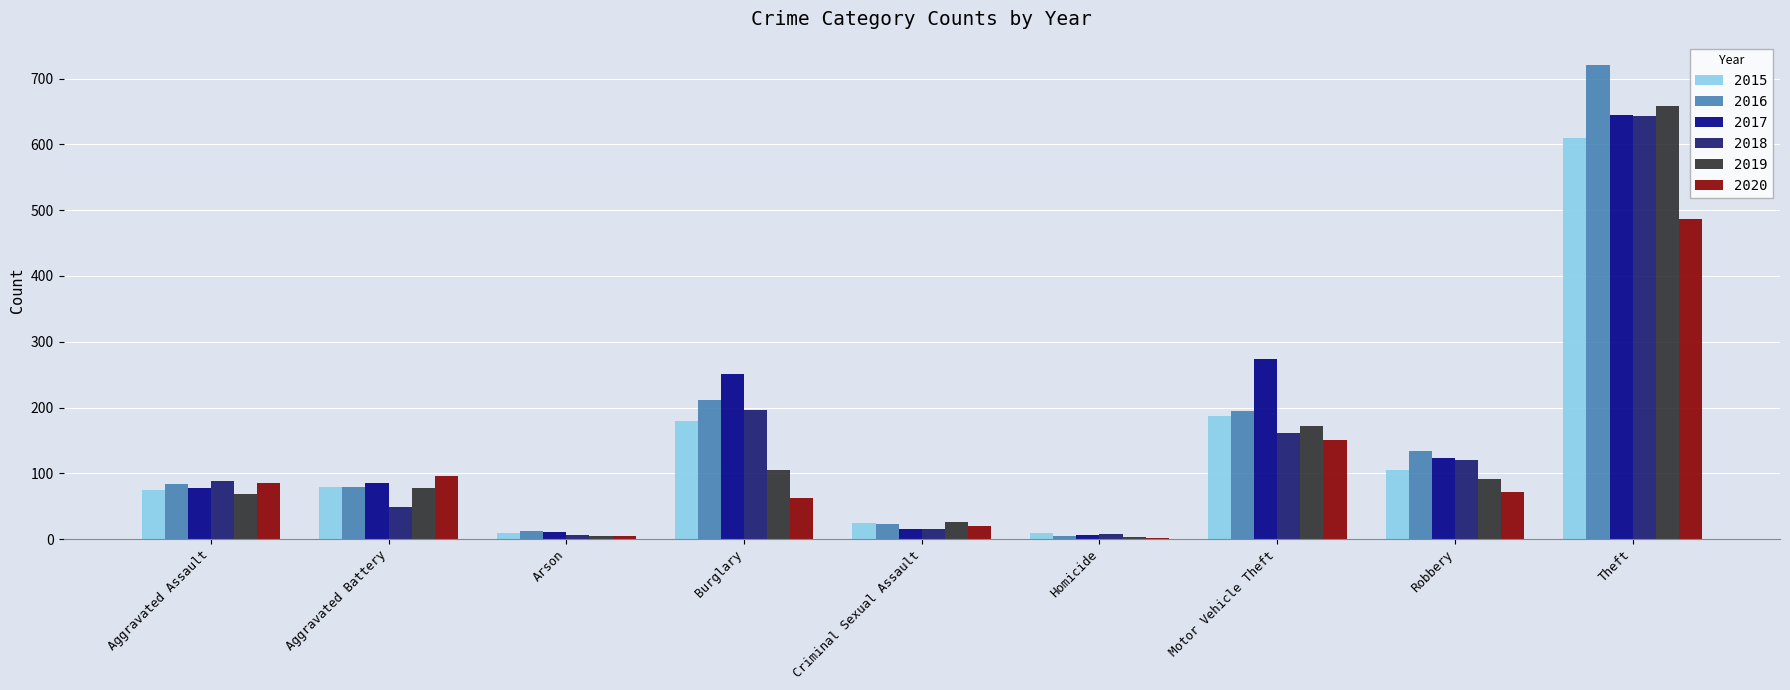

What is the sum of the 2019 values at Theft and Aggravated Battery?

736